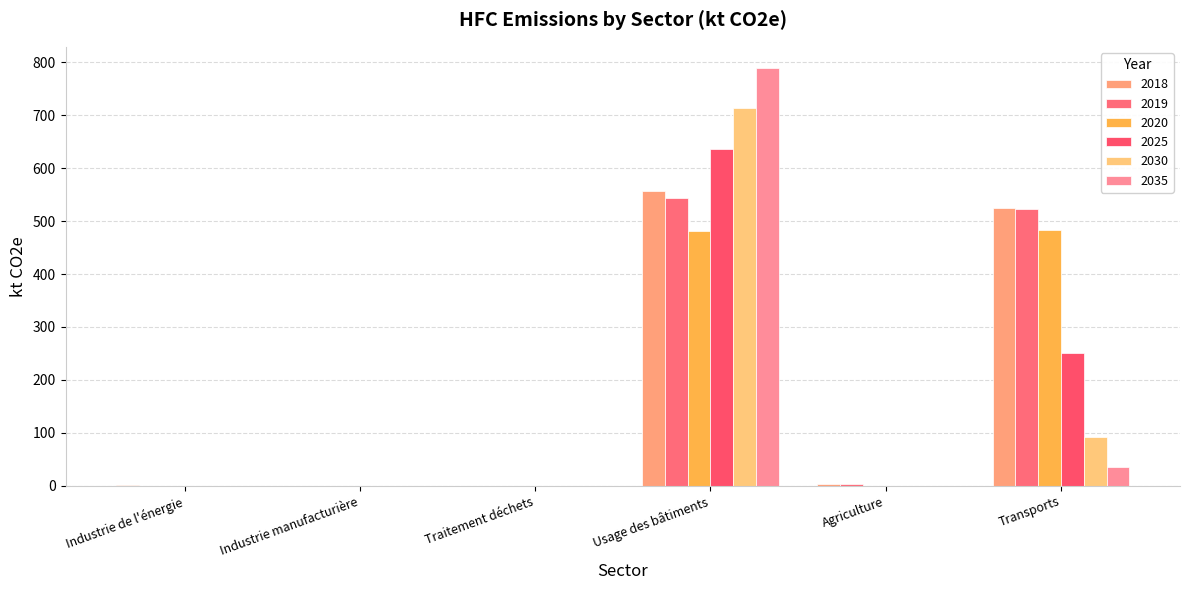

What is the maximum value for 2018?

556.6